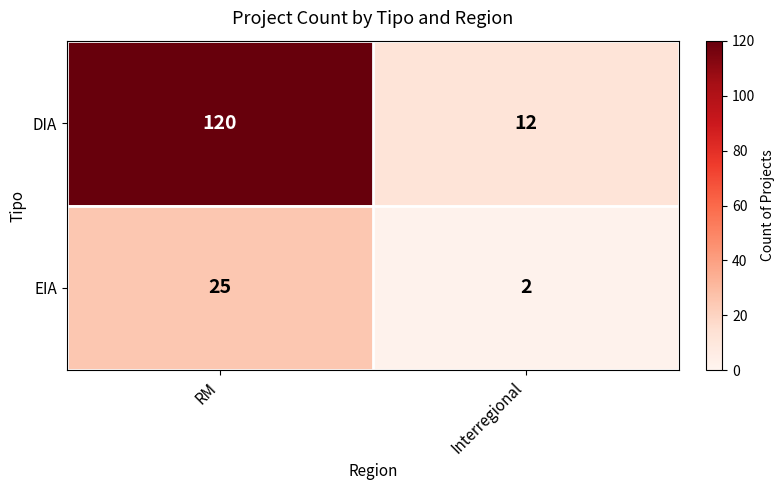

At how many categories does at least one series exceed 105?

1